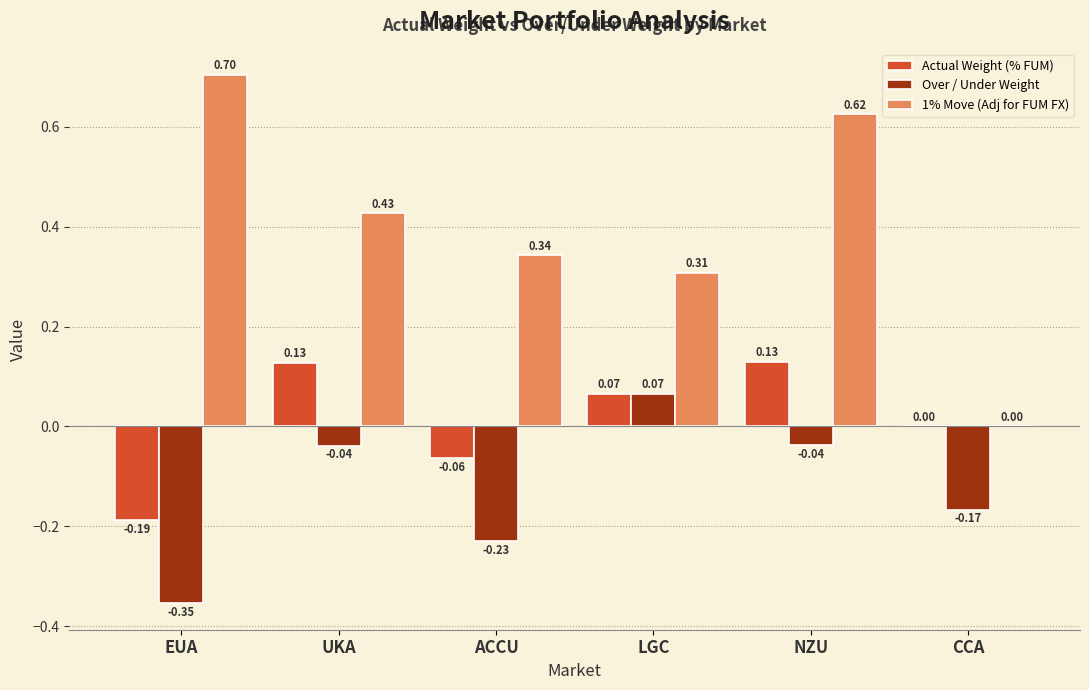

Between EUA and ACCU, which series saw the biggest shift?

1% Move (Adj for FUM FX)